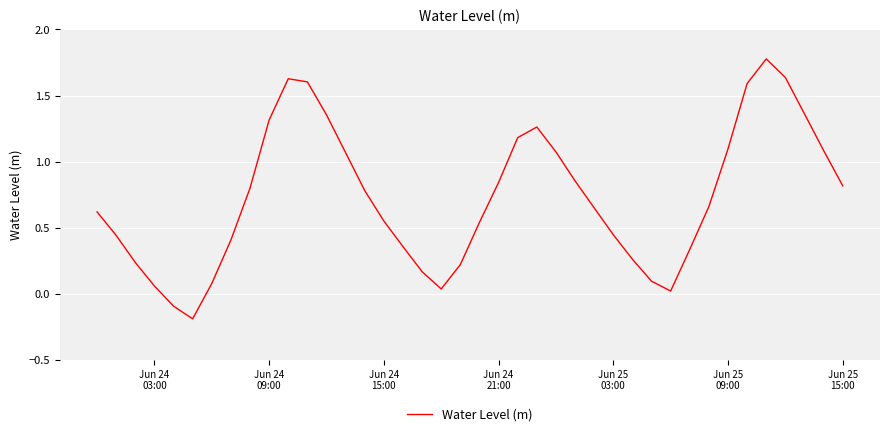

What is the difference between the maximum and minimum values?

2.0